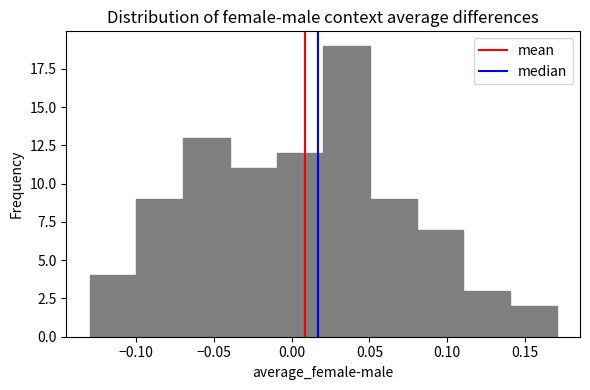

Reading left to right, list every bar in this chart as the range it spans on the x-axis followed by its height. Neither the bar edges nor the heights are printed on the chart, so give them approximately, as read against the axes.

-0.13 to -0.10: 4
-0.10 to -0.07: 9
-0.07 to -0.04: 13
-0.04 to -0.01: 11
-0.01 to 0.02: 12
0.02 to 0.05: 19
0.05 to 0.08: 9
0.08 to 0.11: 7
0.11 to 0.14: 3
0.14 to 0.17: 2